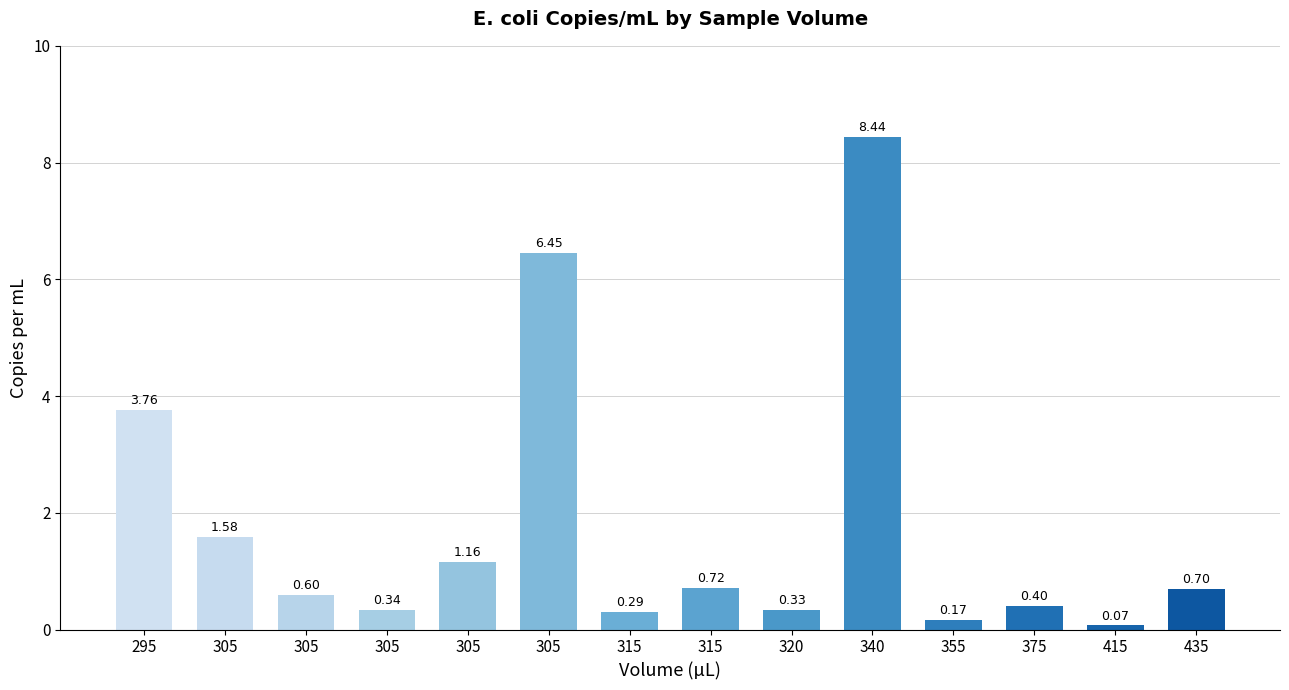

What is the maximum value shown in the chart?

8.4